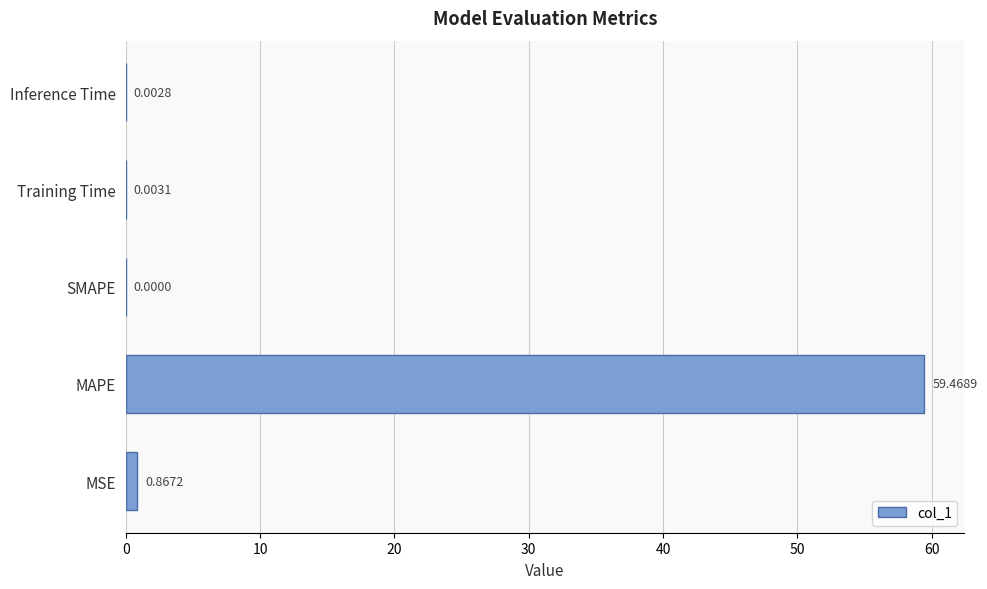

What is the sum of all values?

60.3